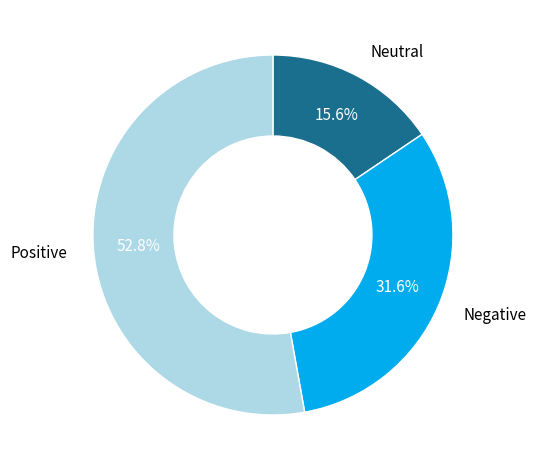

Is there any slice that represents more than half of the pie?

Yes